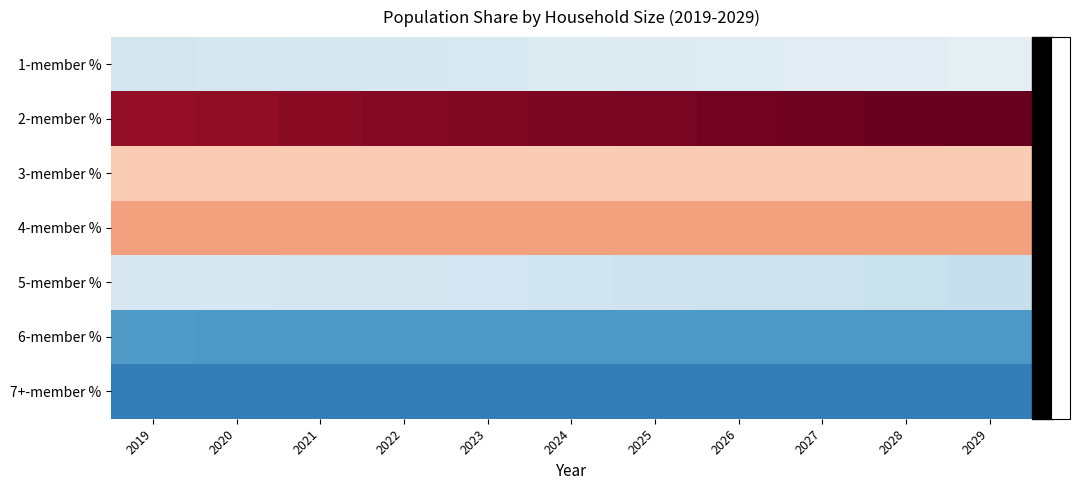

What is the smallest value displayed?

-0.1